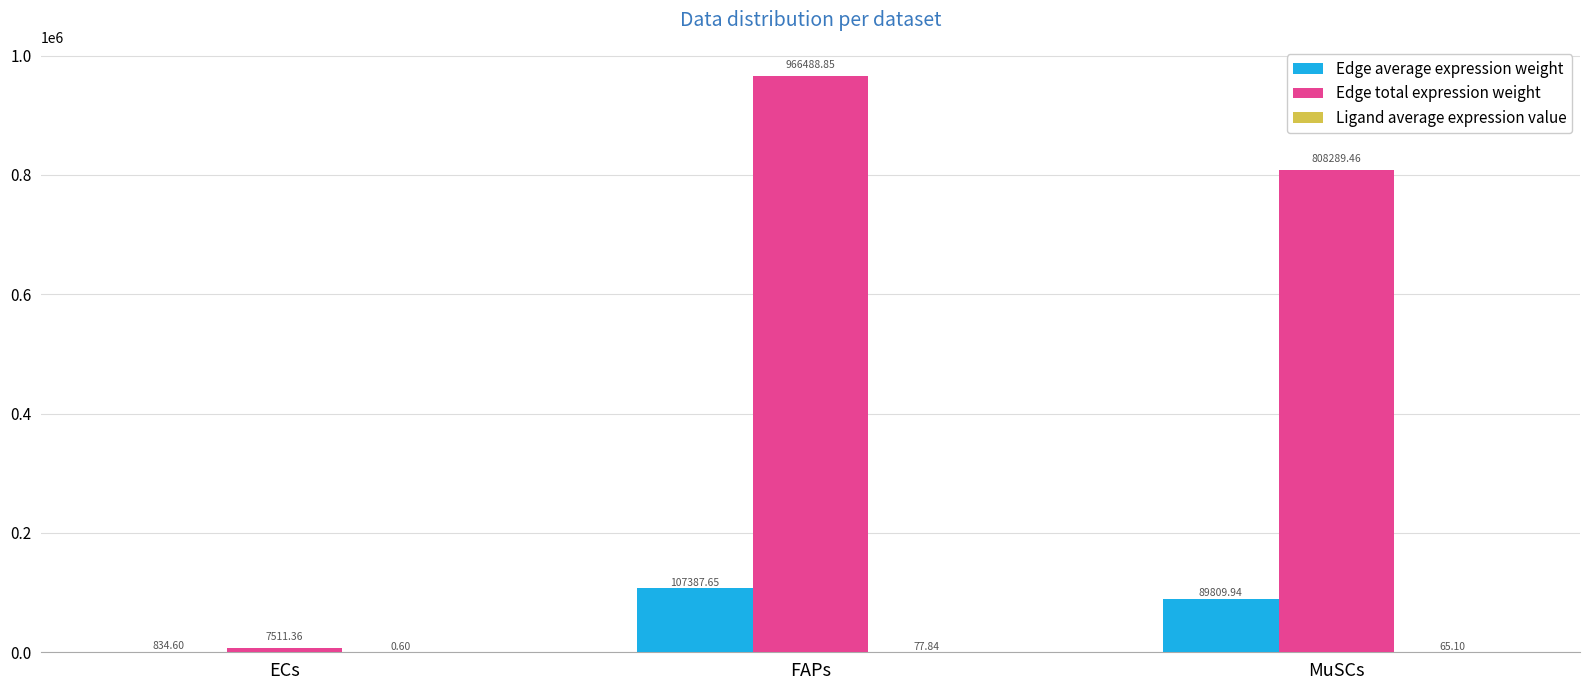

Which series changed the most between FAPs and MuSCs?

Edge total expression weight